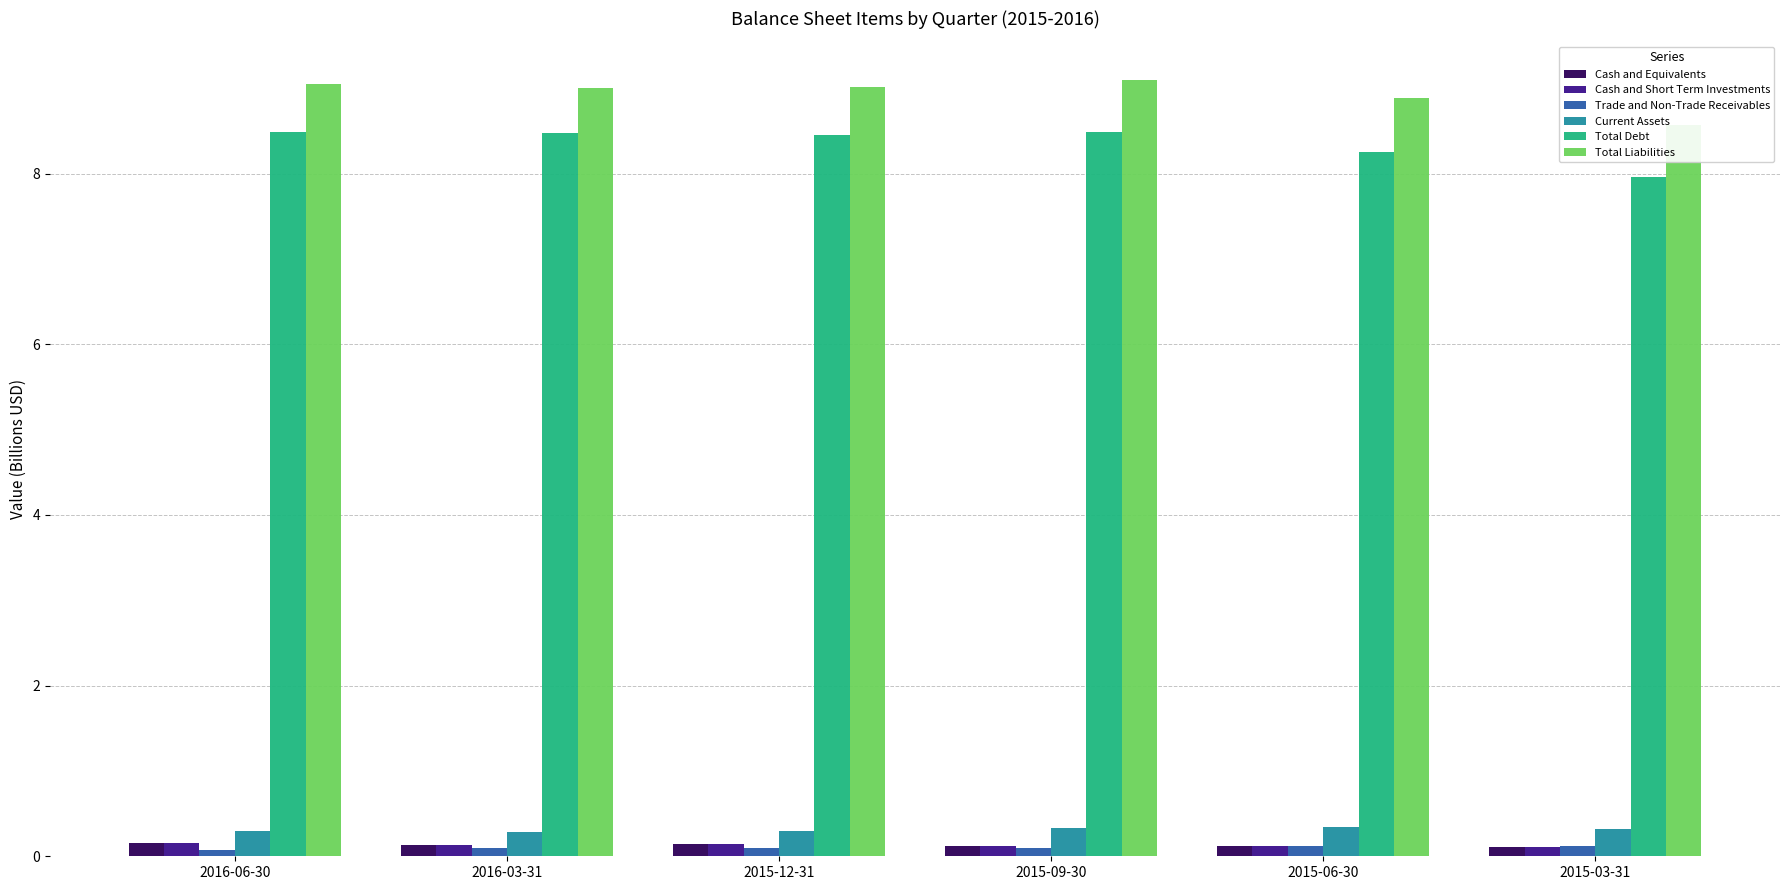

Which label corresponds to the largest value in the chart?

2015-09-30